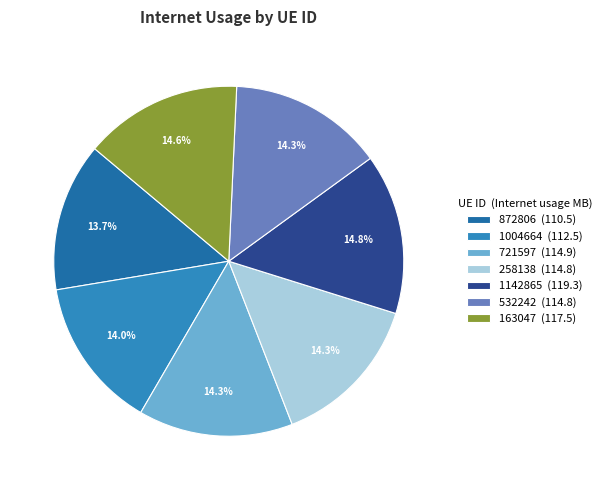

Approximately how many times larger is the value at 1004664 (112.5) compared to 872806 (110.5)?

1.0